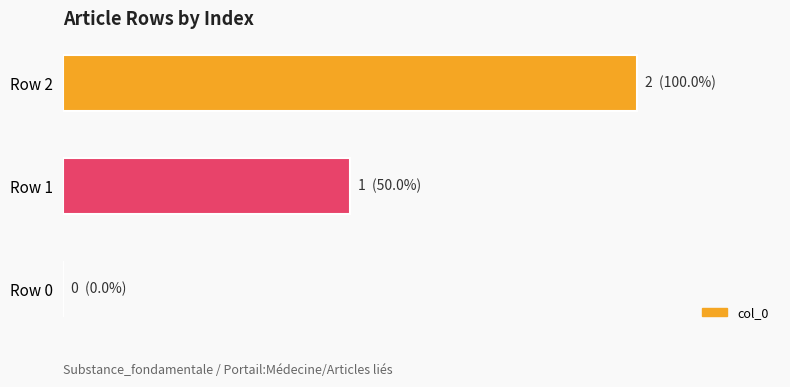

Are the bars horizontal?

Yes